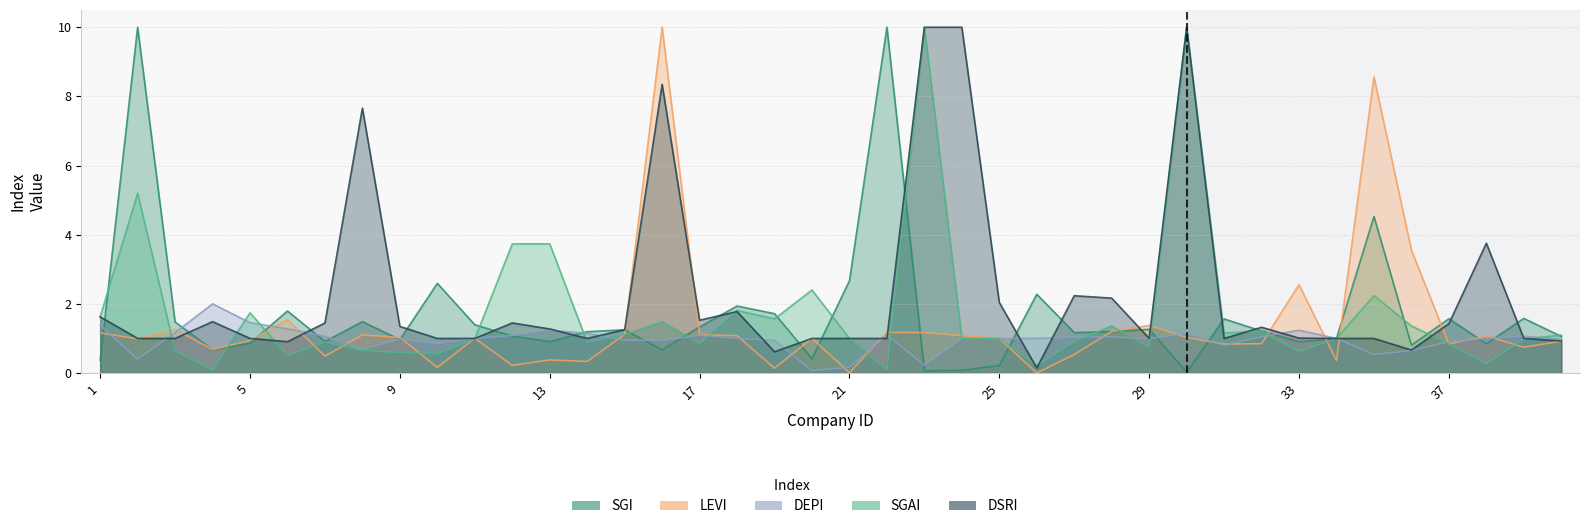

What is the average value of the LEVI series?

1.4